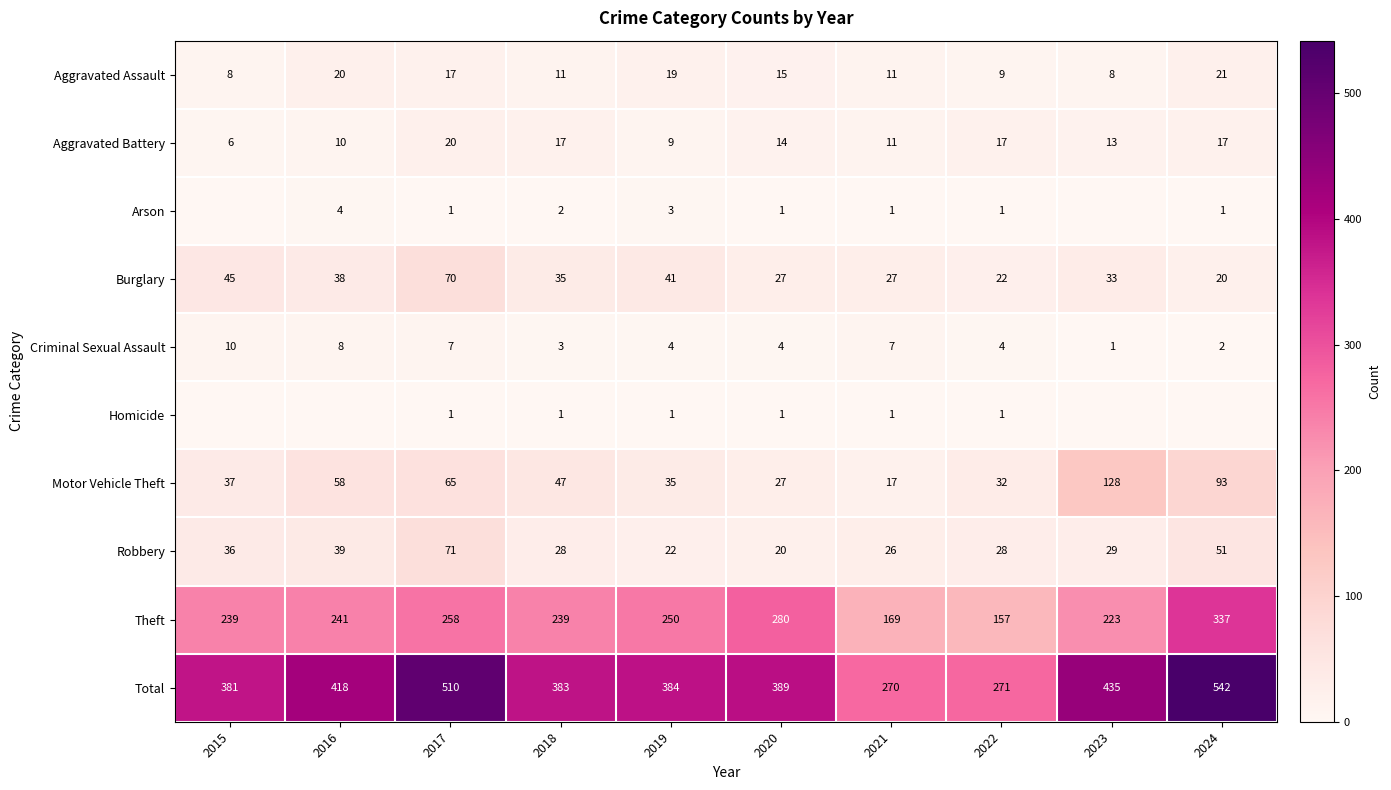

Which has a higher value, 2022 or 2015?

2022